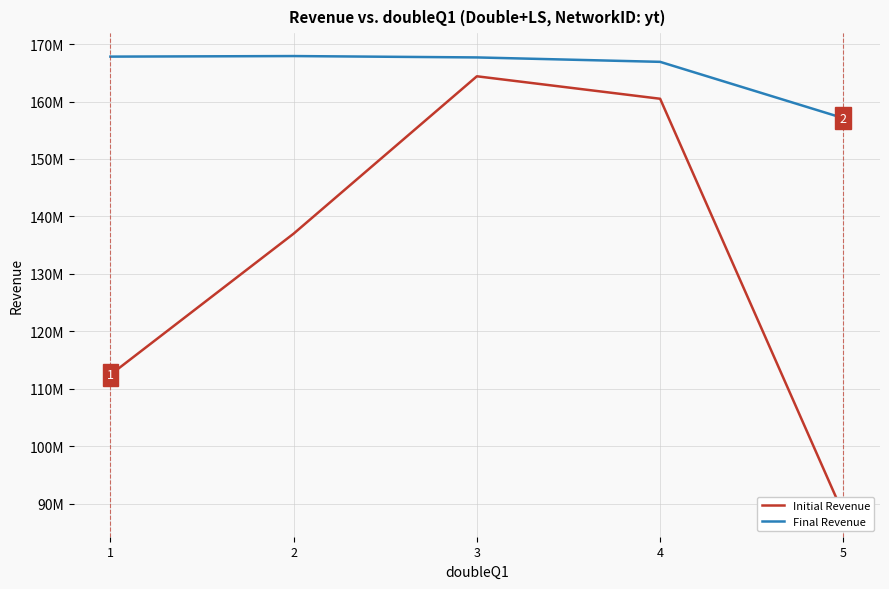

List the labels in order of Final Revenue value, largest first.

2, 1, 3, 4, 5